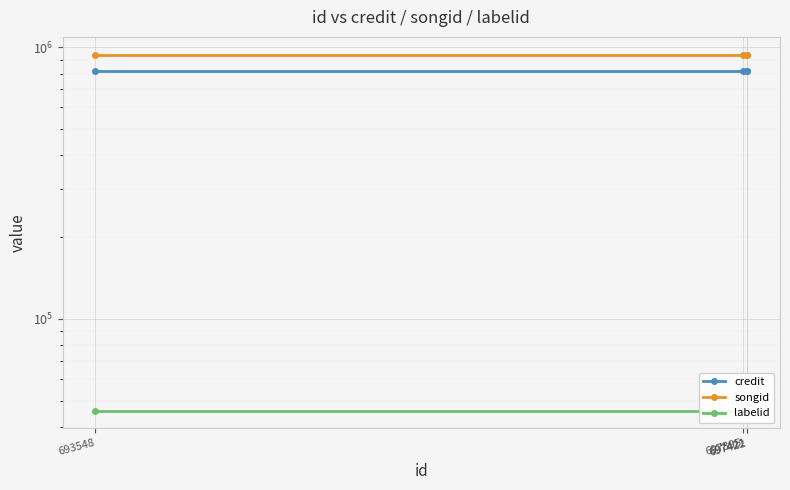

Which has a higher value, 697395 or 697422?

697395